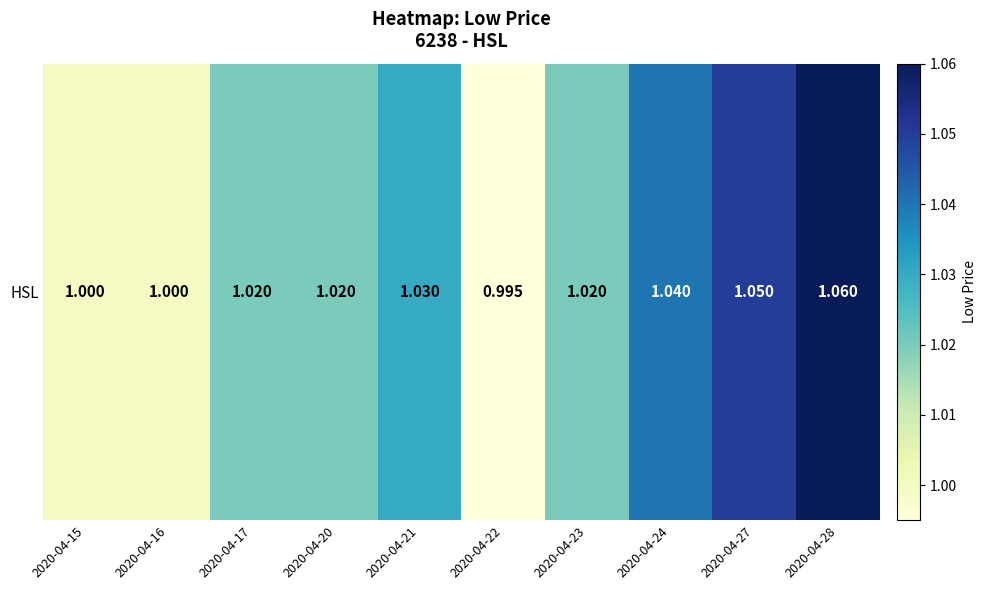

Read the value at 2020-04-22.

1.0